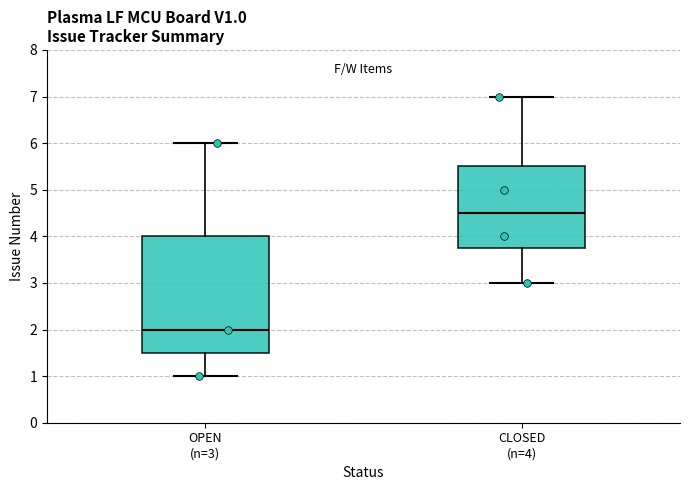

Reading left to right, read every box against the y-axis: the position of its median line, the range the box covers, and the ends of its whiskers. The values are not printed on the chart, so give them approximately, as read against the axis.

OPEN (n=3): median 2.0, box 1.5 to 4.0, whiskers 1.0 to 6.0
CLOSED (n=4): median 4.5, box 3.8 to 5.5, whiskers 3.0 to 7.0